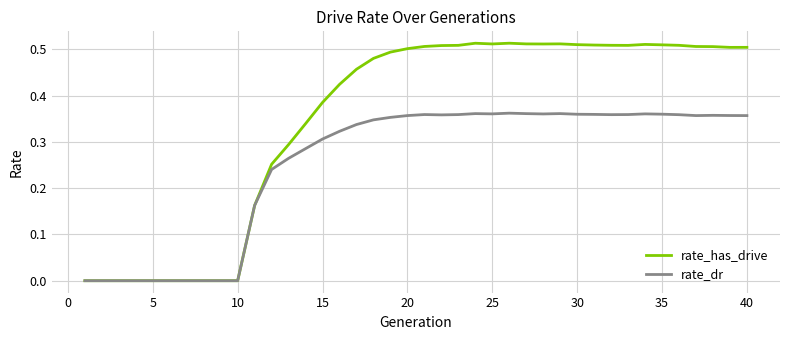

Which series has the largest total across all categories?

rate_has_drive